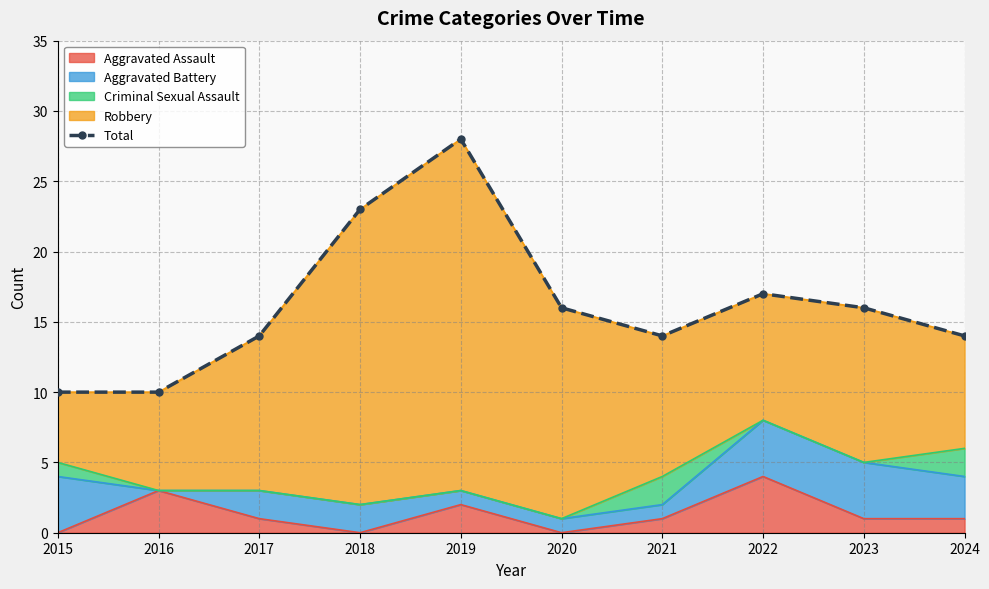

Which category has the highest value in the Aggravated Assault series?

2022